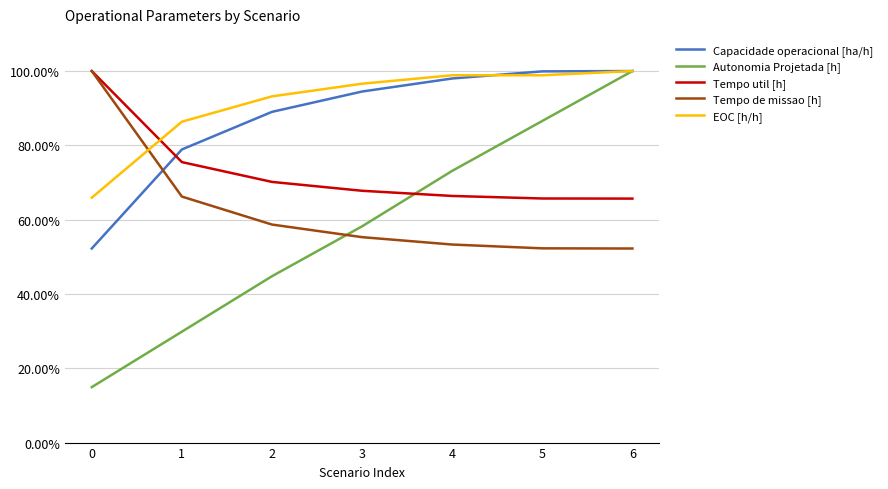

What is the difference between the highest and lowest values at 5?

0.5